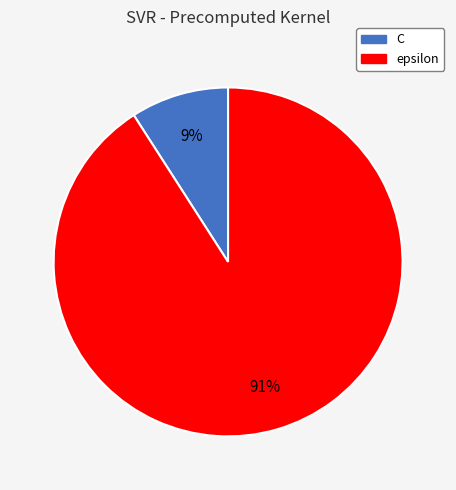

What is the largest slice in the pie chart?

epsilon